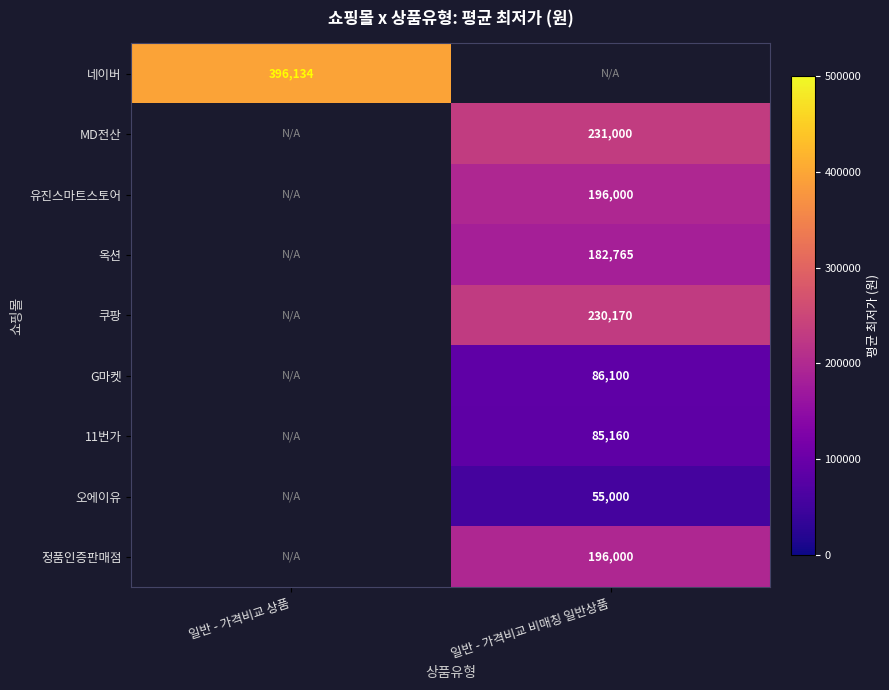

The value of 정품인증판매점 at 일반 - 가격비교 비매칭 일반상품 is 299273.4. True or false?

False